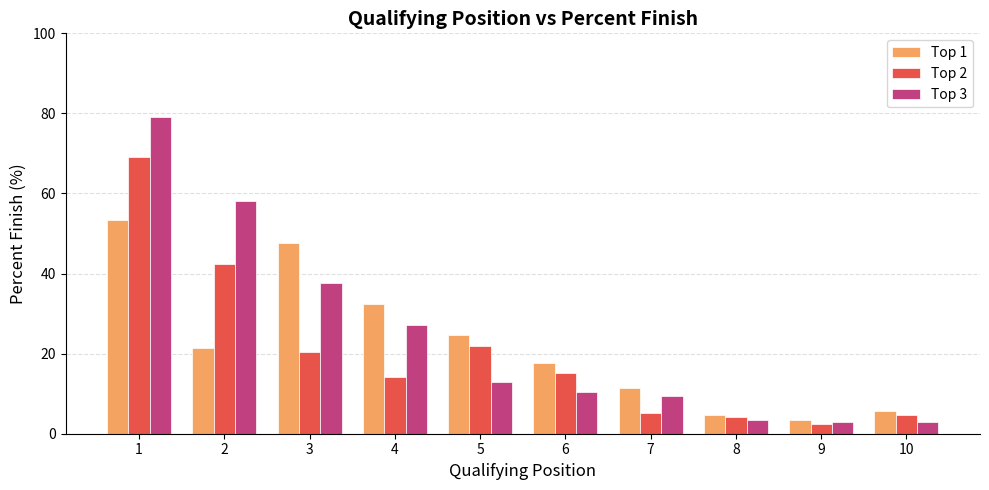

What is the difference between the maximum and minimum values in the Top 2 series?

66.7